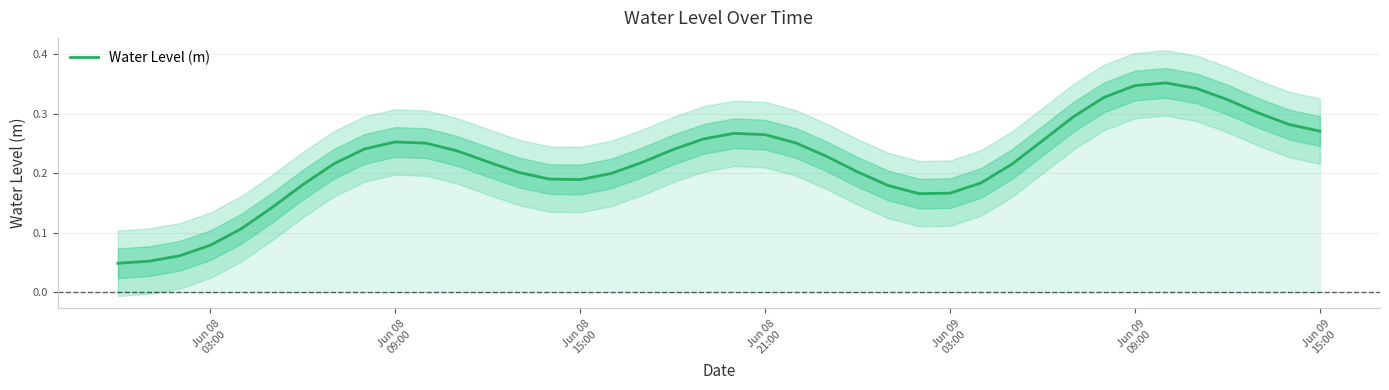

What is the sum of all values?

8.8